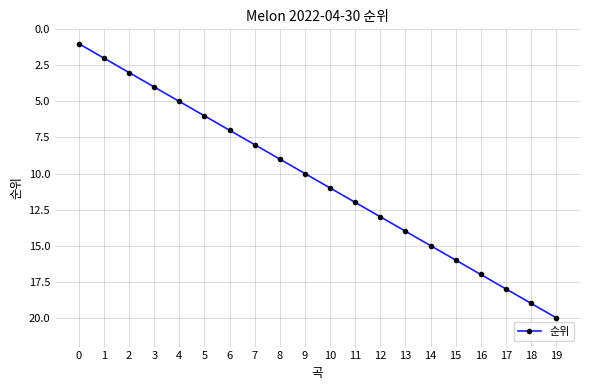

What is the sum of all values?

210